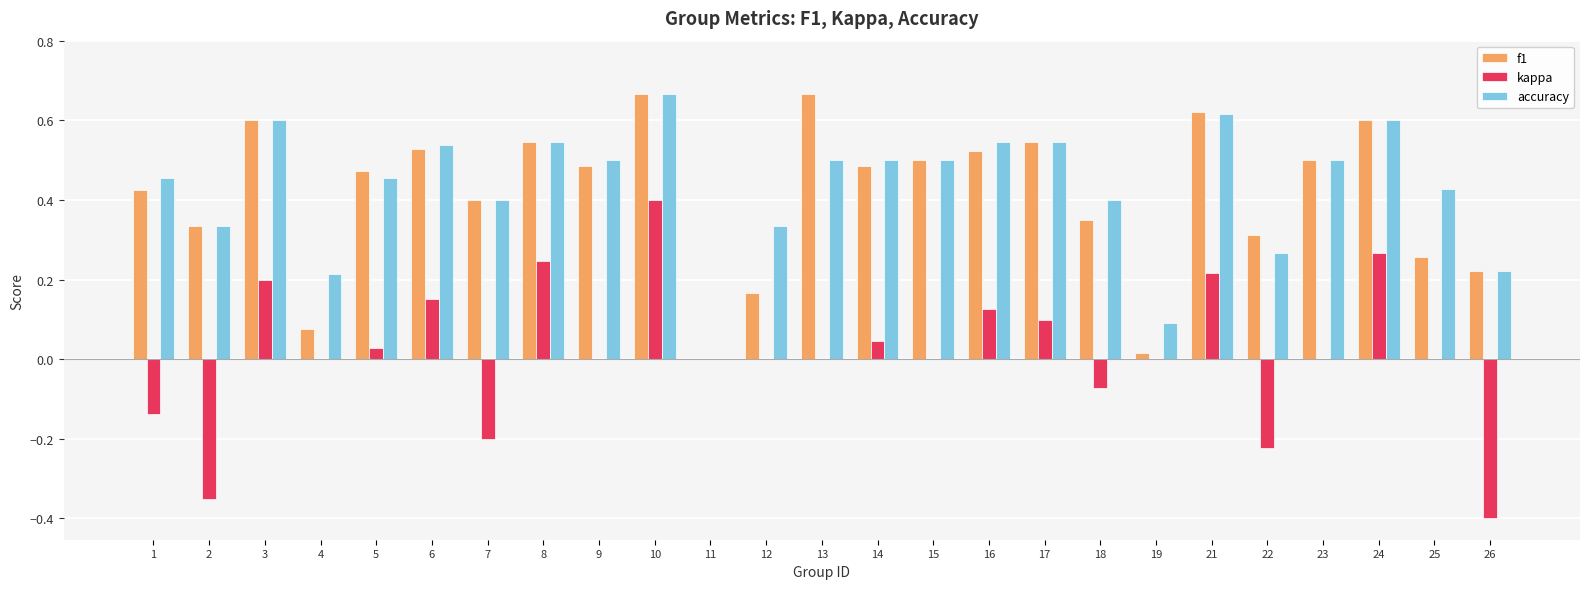

True or false: f1 has a value of 0.0 at 4.

False